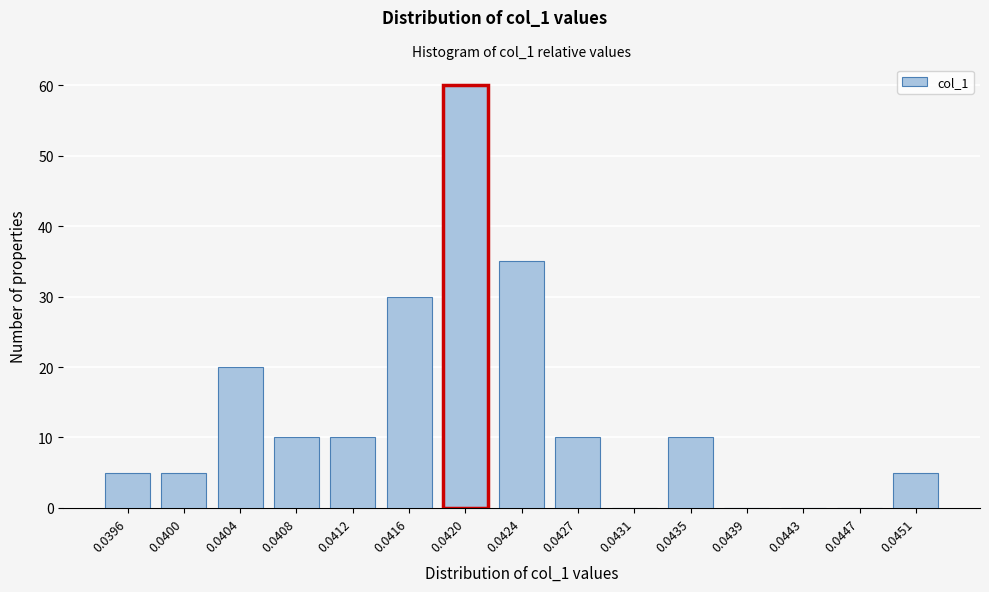

Reading right to left, transcribe all the data shown in this chart.

0.0451=5	0.0447=0	0.0443=0	0.0439=0	0.0435=10	0.0431=0	0.0427=10	0.0424=35	0.0420=60	0.0416=30	0.0412=10	0.0408=10	0.0404=20	0.0400=5	0.0396=5